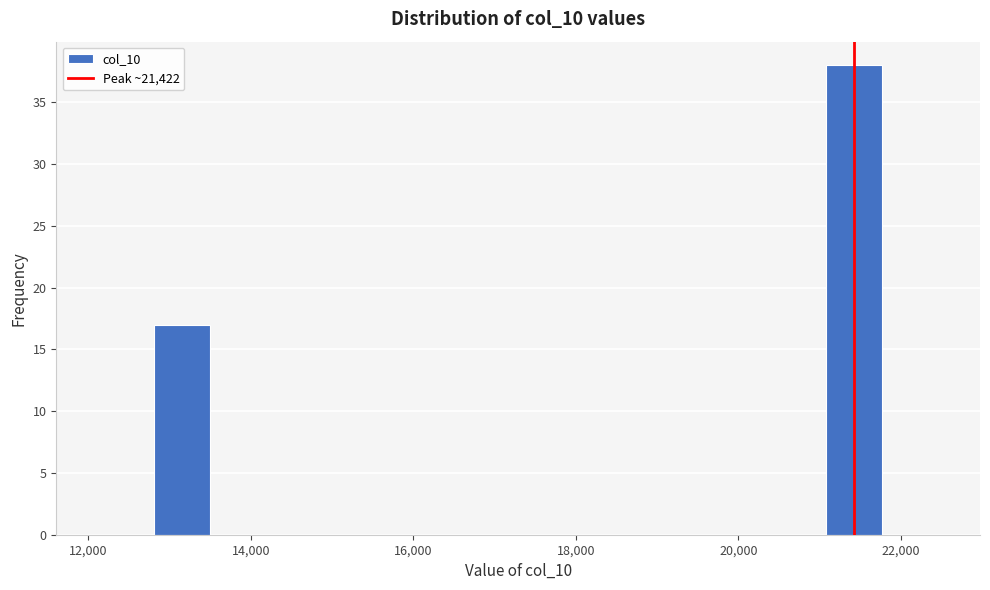

Around what value on the x-axis is the tallest bar? Give the approximate position of its centre, as read against the axis.

21400